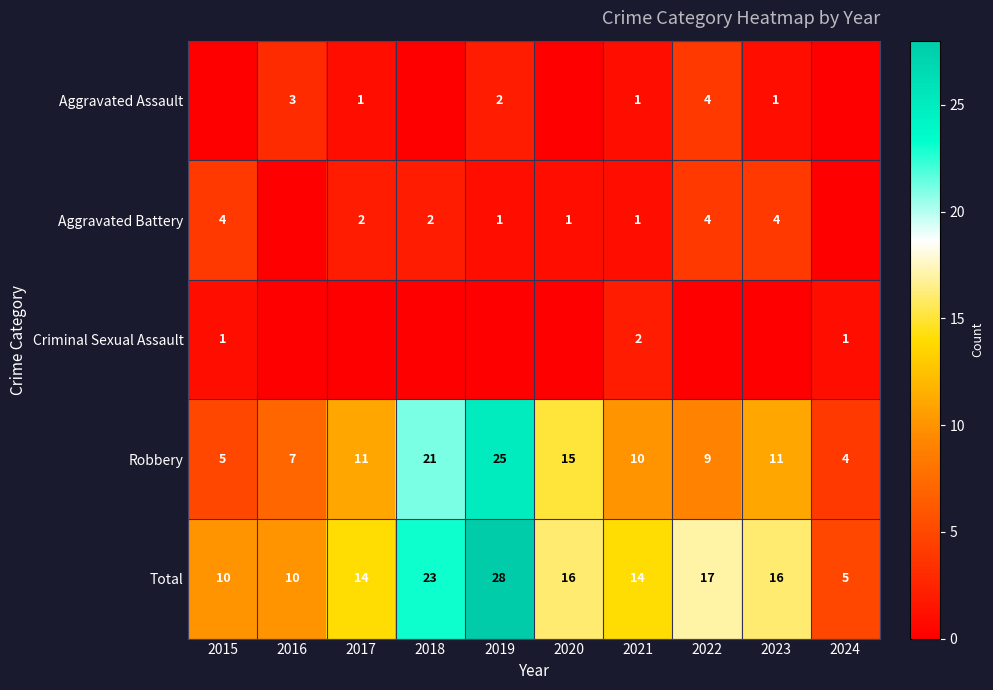

What is the average value of the Robbery series?

12